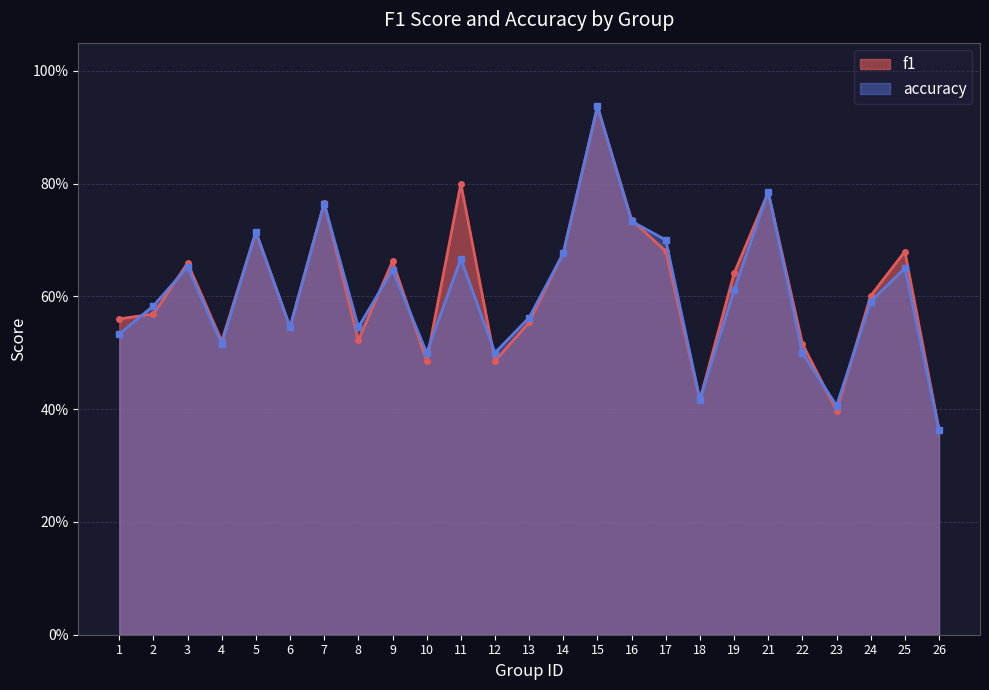

Reading right to left, list all the values displayed in this chart.

f1: 26=0.4	25=0.7	24=0.6	23=0.4	22=0.5	21=0.8	19=0.6	18=0.4	17=0.7	16=0.7	15=0.9	14=0.7	13=0.6	12=0.5	11=0.8	10=0.5	9=0.7	8=0.5	7=0.8	6=0.5	5=0.7	4=0.5	3=0.7	2=0.6	1=0.6
accuracy: 26=0.4	25=0.7	24=0.6	23=0.4	22=0.5	21=0.8	19=0.6	18=0.4	17=0.7	16=0.7	15=0.9	14=0.7	13=0.6	12=0.5	11=0.7	10=0.5	9=0.6	8=0.5	7=0.8	6=0.5	5=0.7	4=0.5	3=0.7	2=0.6	1=0.5